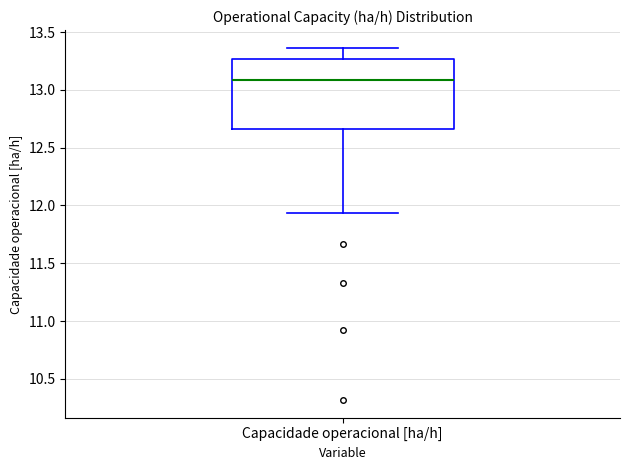

Read this box plot against the y-axis: the position of the median line, the range covered by the box, and the ends of both whiskers. The values are not printed on the chart, so give them approximately, as read against the axis.

median 13.10, box 12.65 to 13.25, whiskers 11.95 to 13.35